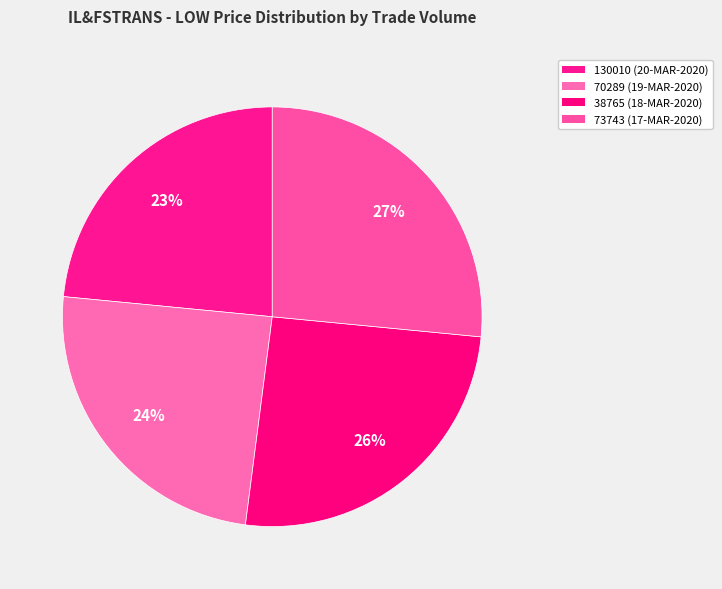

Does any single category account for the majority?

No